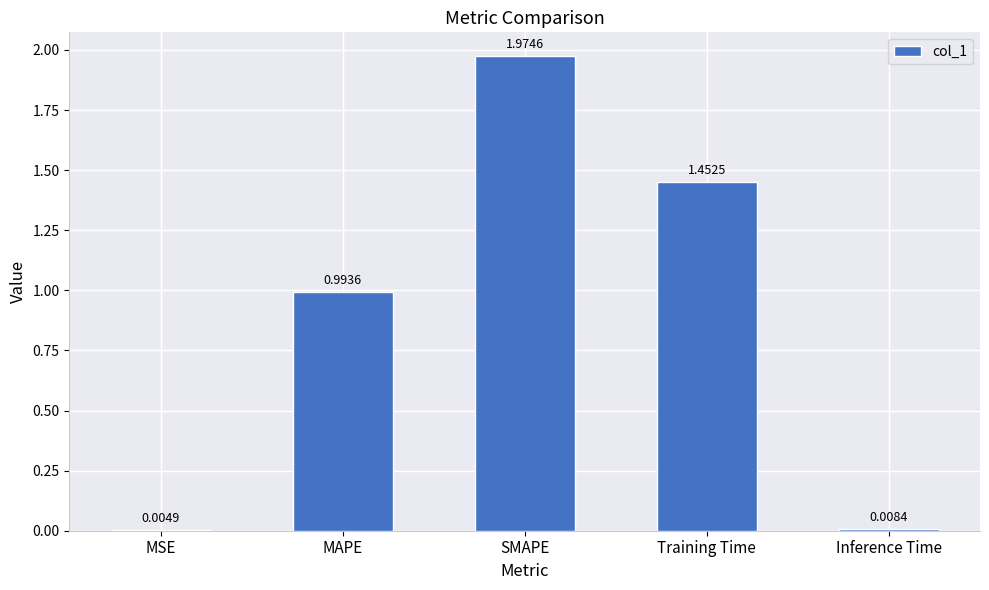

What is the sum of the values at SMAPE and MAPE?

3.0